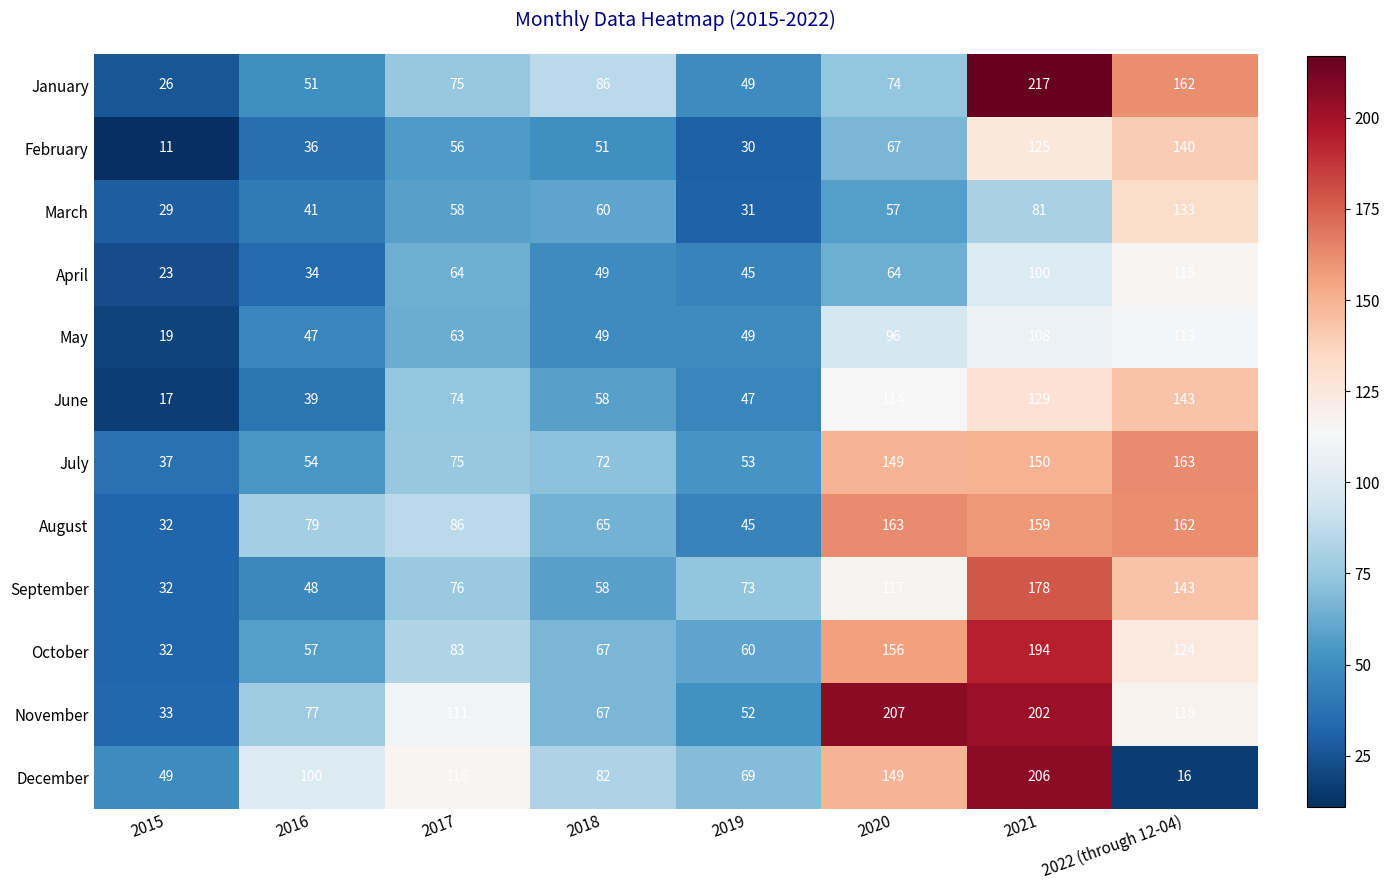

What is the difference between the maximum and minimum values in the August series?

131